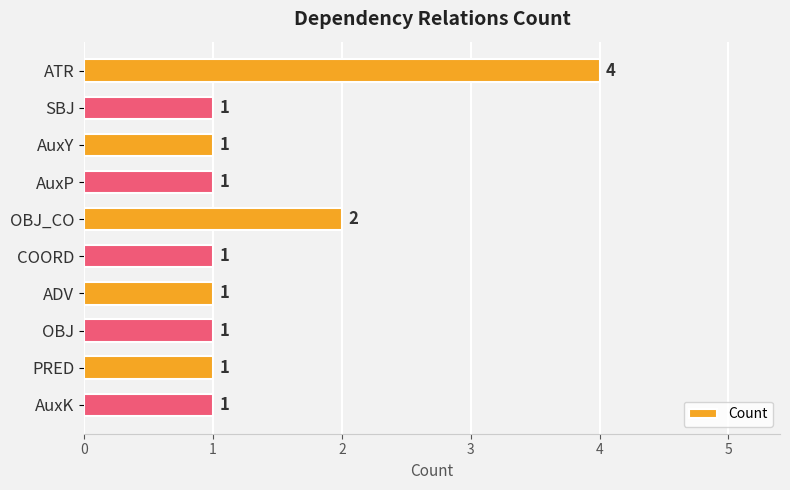

How many values are between 1 and 2?

9